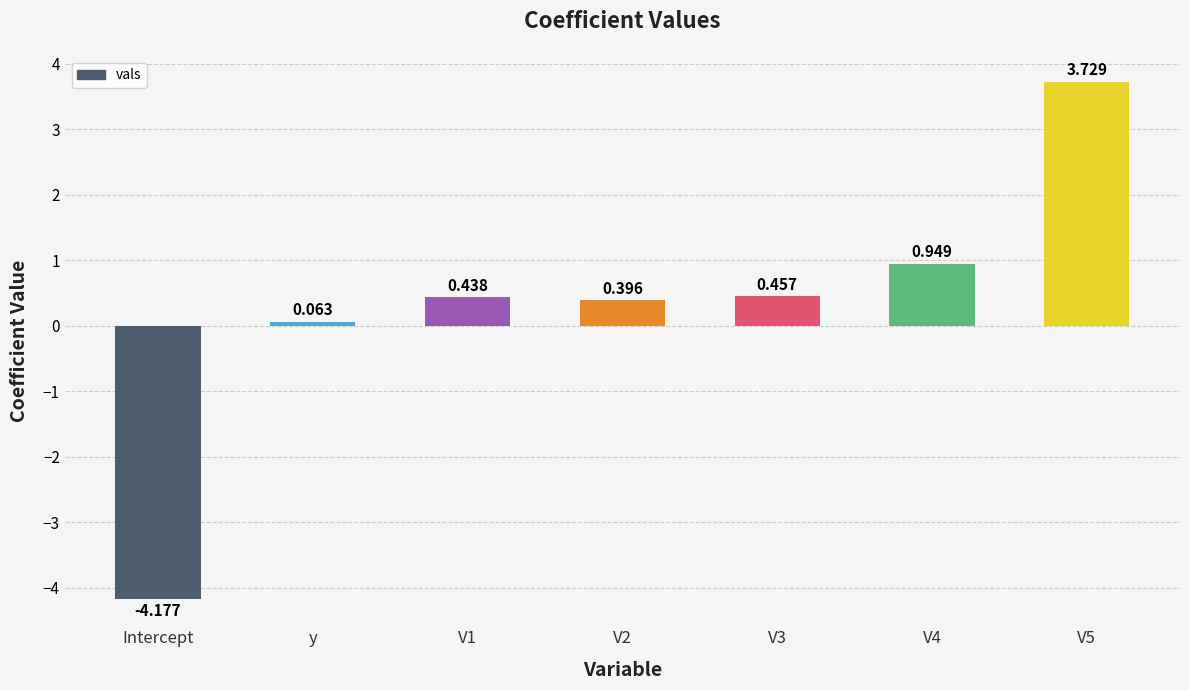

What is the sum of all values?

1.9